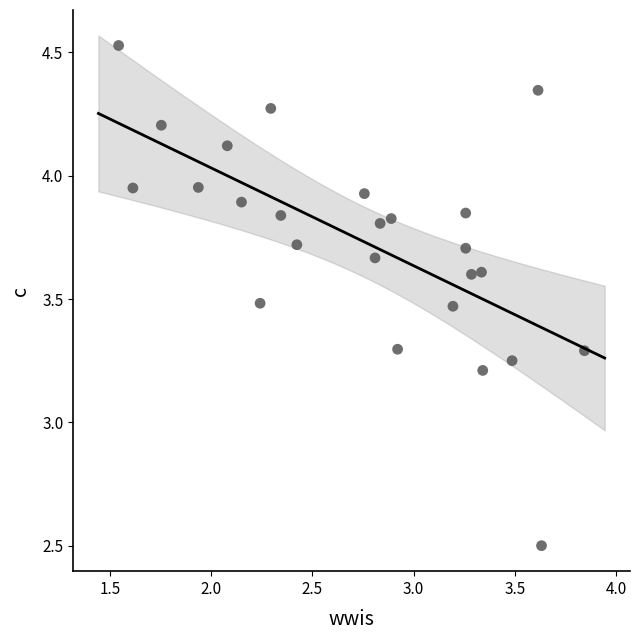

What is the range of X values (max minus min)?

2.3